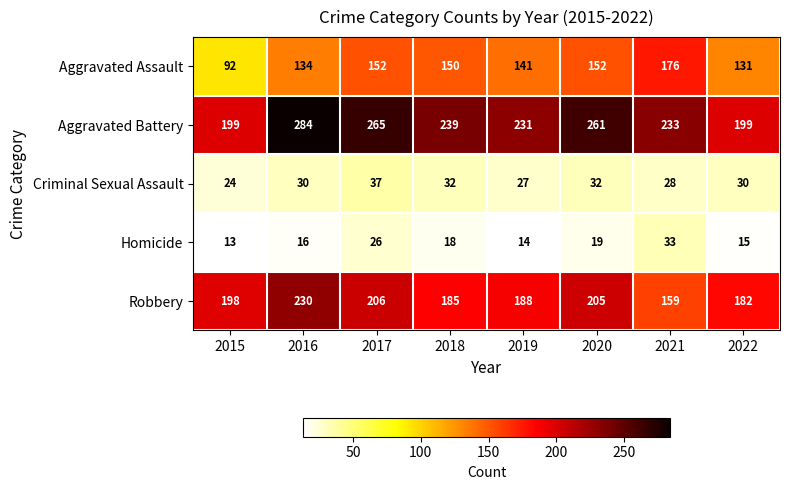

How many series are shown in this chart?

5